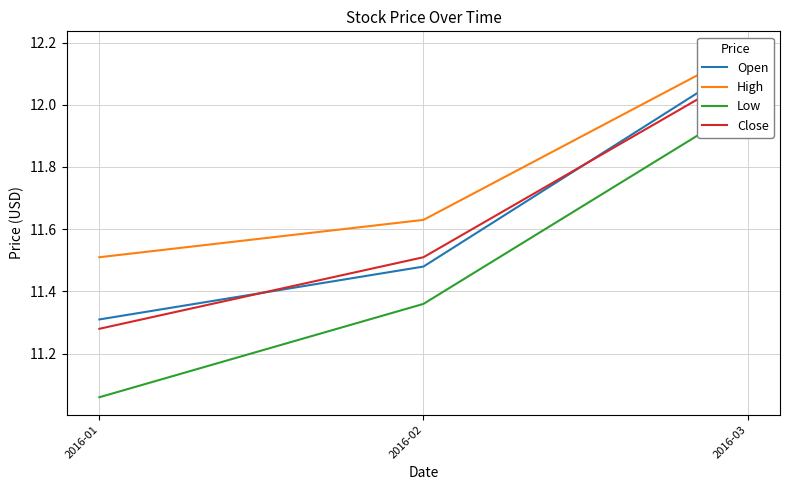

At which category is the sum across all series the highest?

2016-03